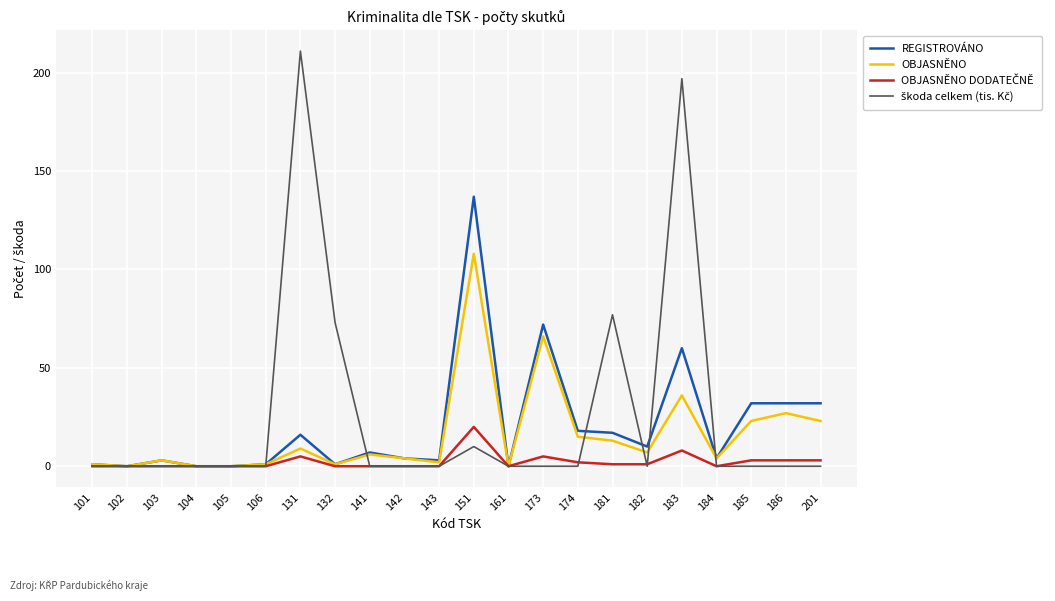

The value of OBJASNĚNO at 151 is 33. True or false?

False